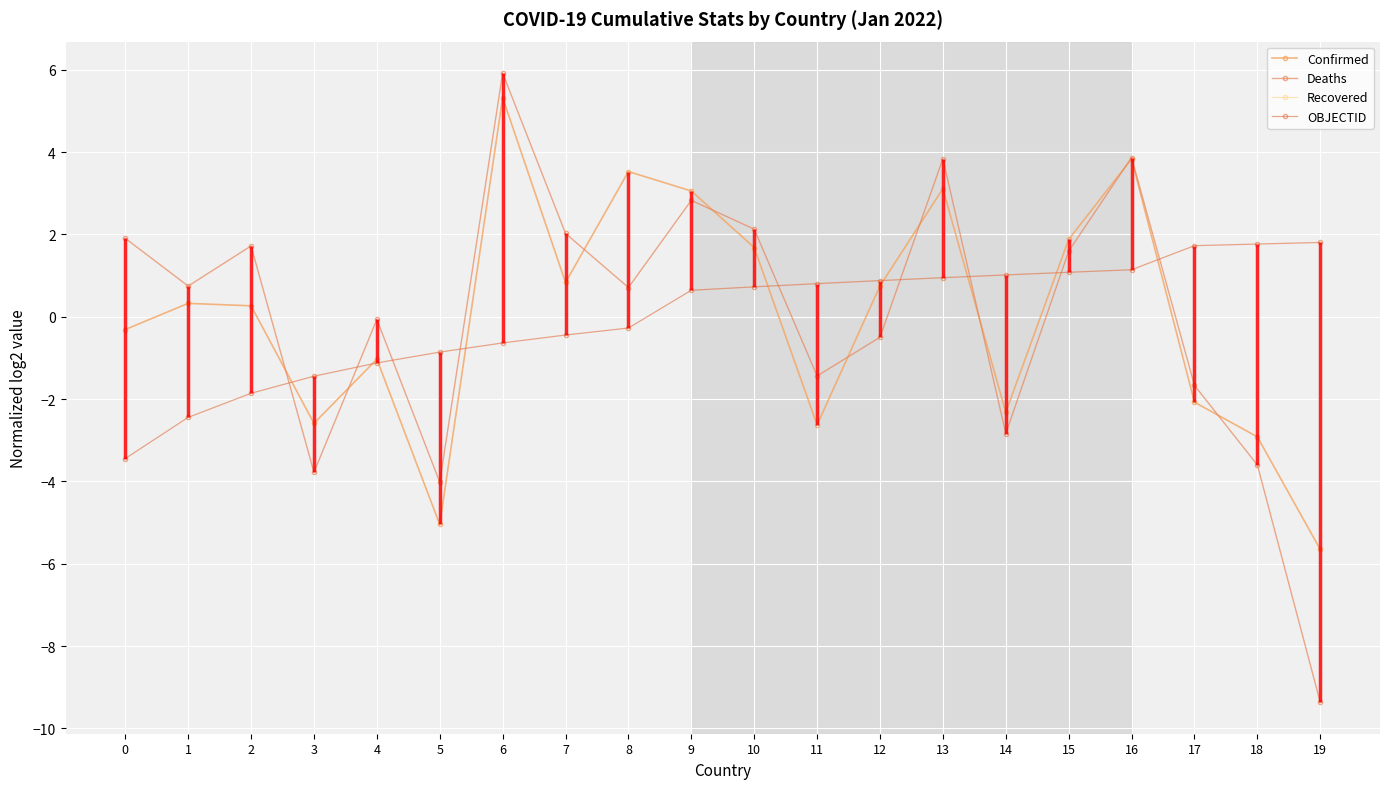

True or false: Confirmed has more than 1 points higher than both neighbors.

True